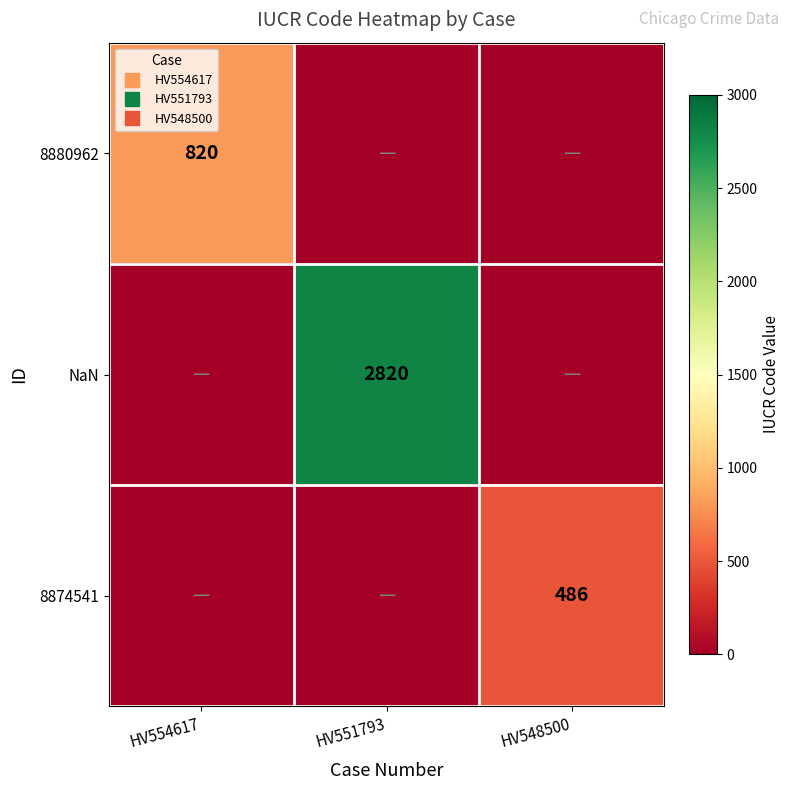

Between HV548500 and HV554617, which is larger?

HV554617